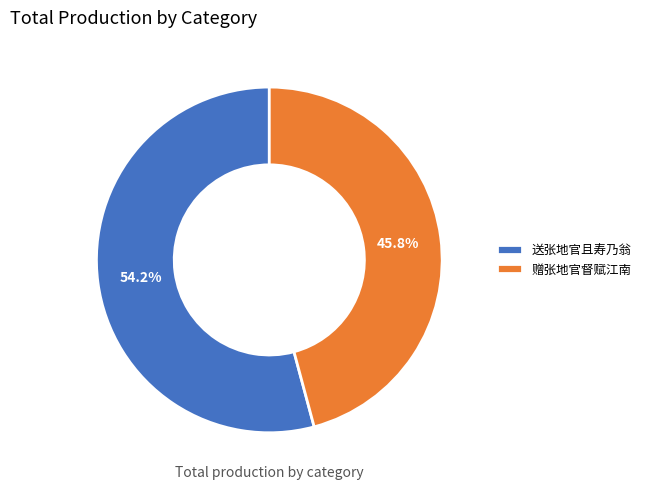

To the nearest percent, what percentage of the pie is 赠张地官督赋江南?

46%